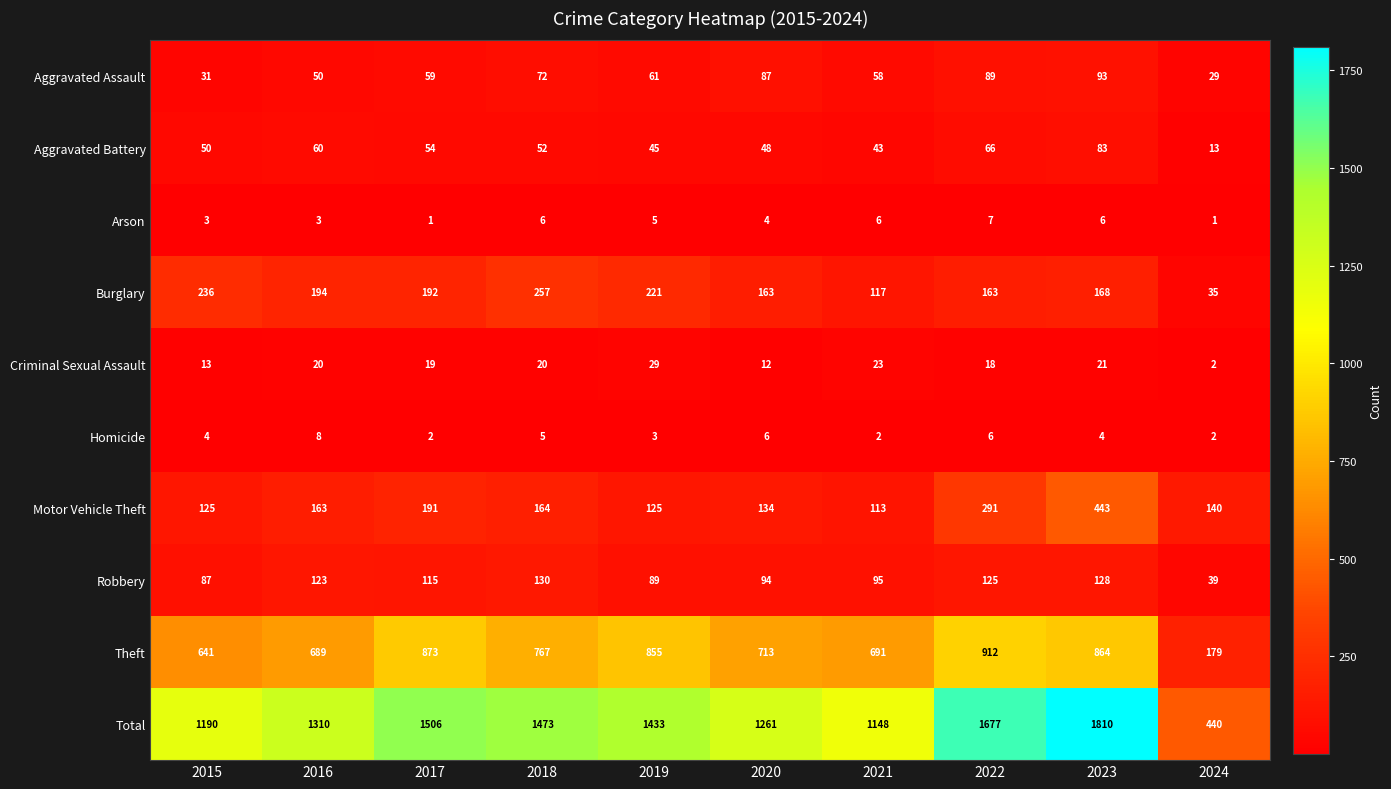

What is the sum of all Theft values?

7184